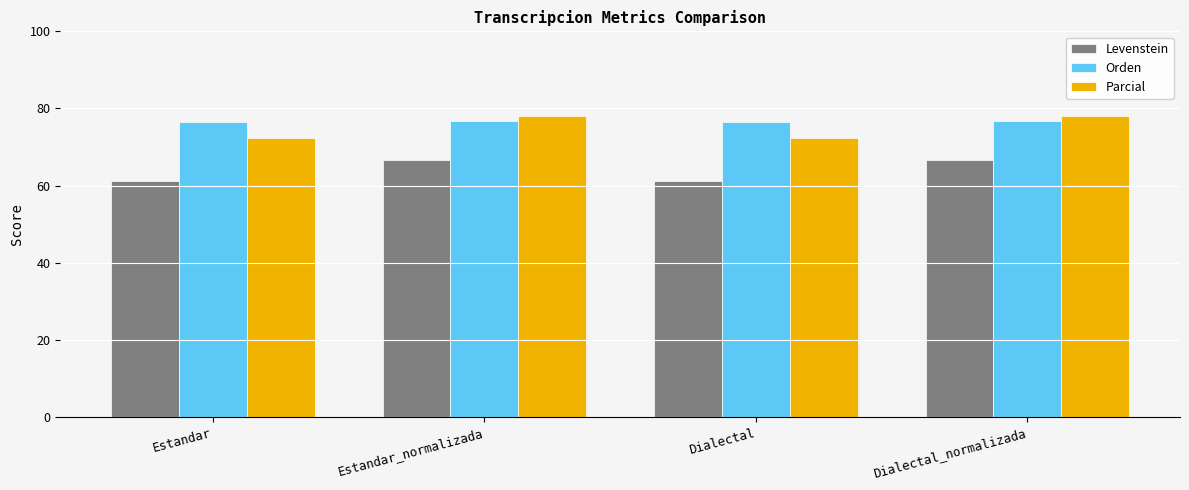

What is the label of the 4th bar from the right?

Estandar